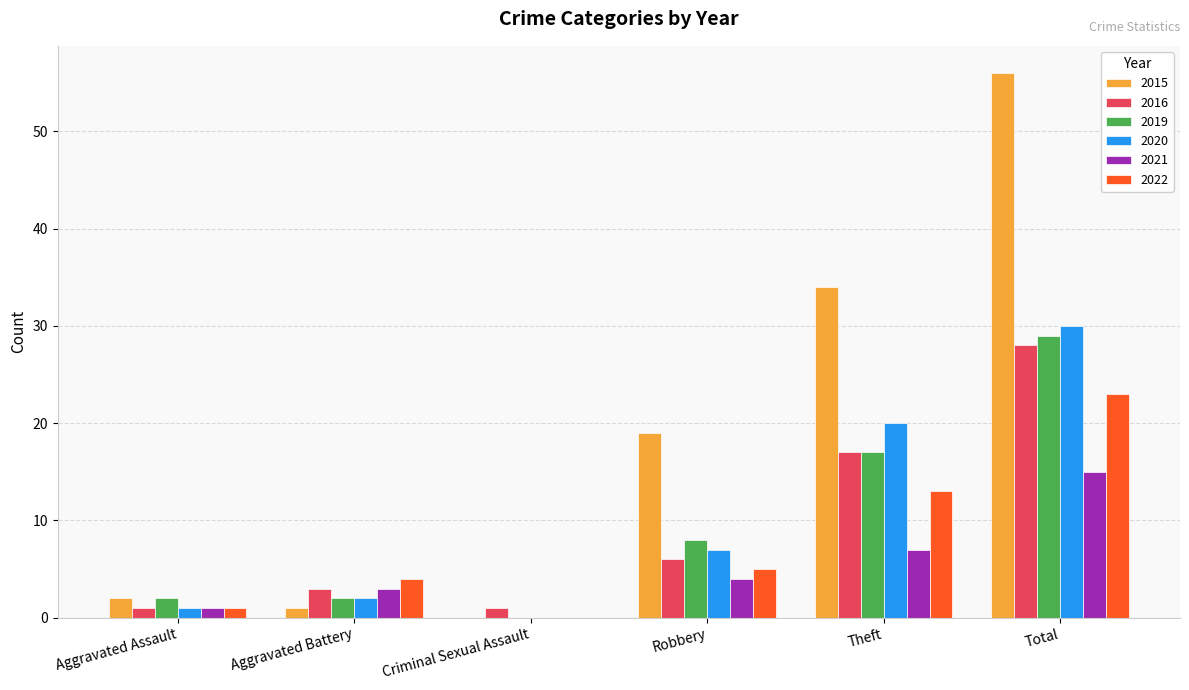

True or false: 2021 has a value of 21 at Total.

False